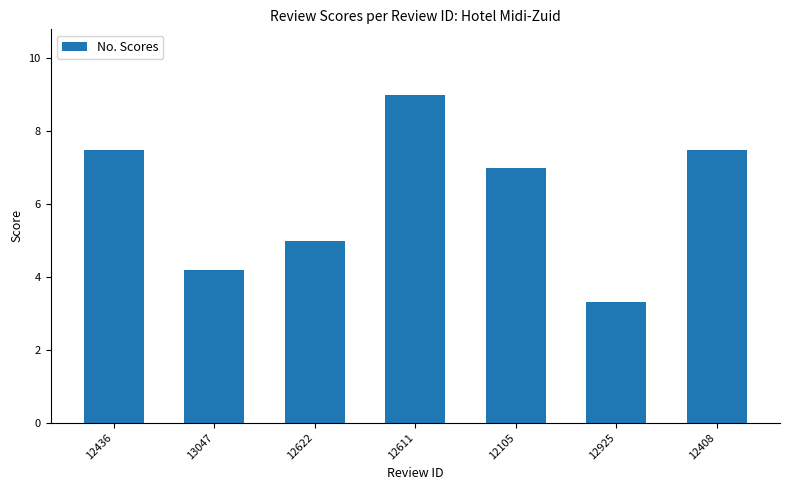

What position from the left is 12105?

5